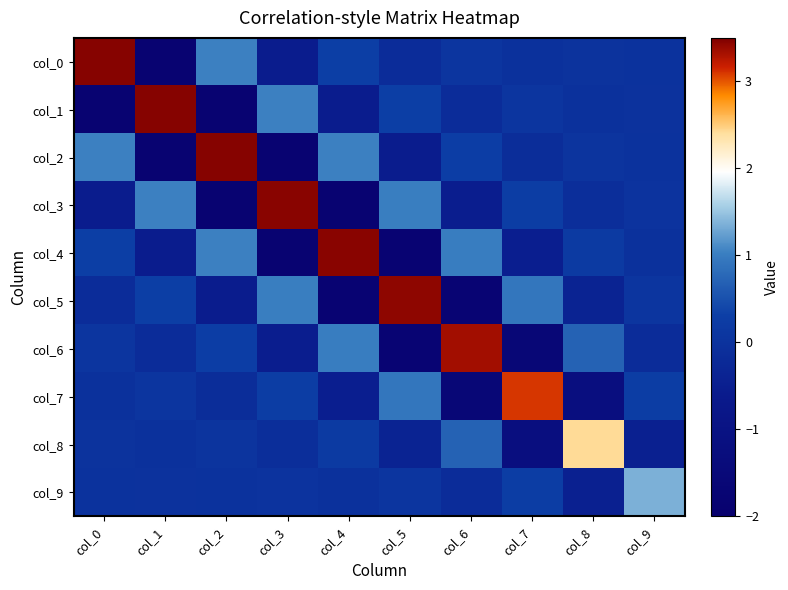

Reading left to right, transcribe all the data shown in this chart.

col_0: col_0=3.5	col_1=-1.8	col_2=1.0	col_3=-0.6	col_4=0.3	col_5=-0.1	col_6=0.1	col_7=-0.0	col_8=0.0	col_9=-0.0
col_1: col_0=-1.8	col_1=3.5	col_2=-1.8	col_3=1.0	col_4=-0.6	col_5=0.3	col_6=-0.1	col_7=0.1	col_8=-0.0	col_9=0.0
col_2: col_0=1.0	col_1=-1.8	col_2=3.5	col_3=-1.8	col_4=1.0	col_5=-0.6	col_6=0.3	col_7=-0.1	col_8=0.1	col_9=-0.0
col_3: col_0=-0.6	col_1=1.0	col_2=-1.8	col_3=3.5	col_4=-1.8	col_5=1.0	col_6=-0.5	col_7=0.3	col_8=-0.1	col_9=0.0
col_4: col_0=0.3	col_1=-0.6	col_2=1.0	col_3=-1.8	col_4=3.4	col_5=-1.8	col_6=1.0	col_7=-0.5	col_8=0.2	col_9=-0.0
col_5: col_0=-0.1	col_1=0.3	col_2=-0.6	col_3=1.0	col_4=-1.8	col_5=3.4	col_6=-1.8	col_7=0.9	col_8=-0.4	col_9=0.1
col_6: col_0=0.1	col_1=-0.1	col_2=0.3	col_3=-0.5	col_4=1.0	col_5=-1.8	col_6=3.3	col_7=-1.6	col_8=0.7	col_9=-0.1
col_7: col_0=-0.0	col_1=0.1	col_2=-0.1	col_3=0.3	col_4=-0.5	col_5=0.9	col_6=-1.6	col_7=3.1	col_8=-1.2	col_9=0.3
col_8: col_0=0.0	col_1=-0.0	col_2=0.1	col_3=-0.1	col_4=0.2	col_5=-0.4	col_6=0.7	col_7=-1.2	col_8=2.4	col_9=-0.5
col_9: col_0=-0.0	col_1=0.0	col_2=-0.0	col_3=0.0	col_4=-0.0	col_5=0.1	col_6=-0.1	col_7=0.3	col_8=-0.5	col_9=1.4